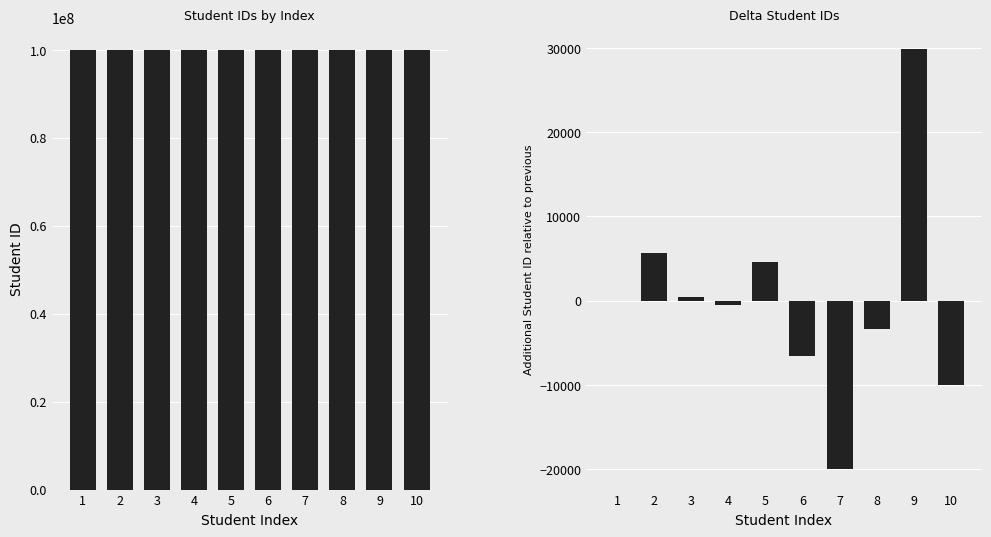

How many bars are there in total?

20